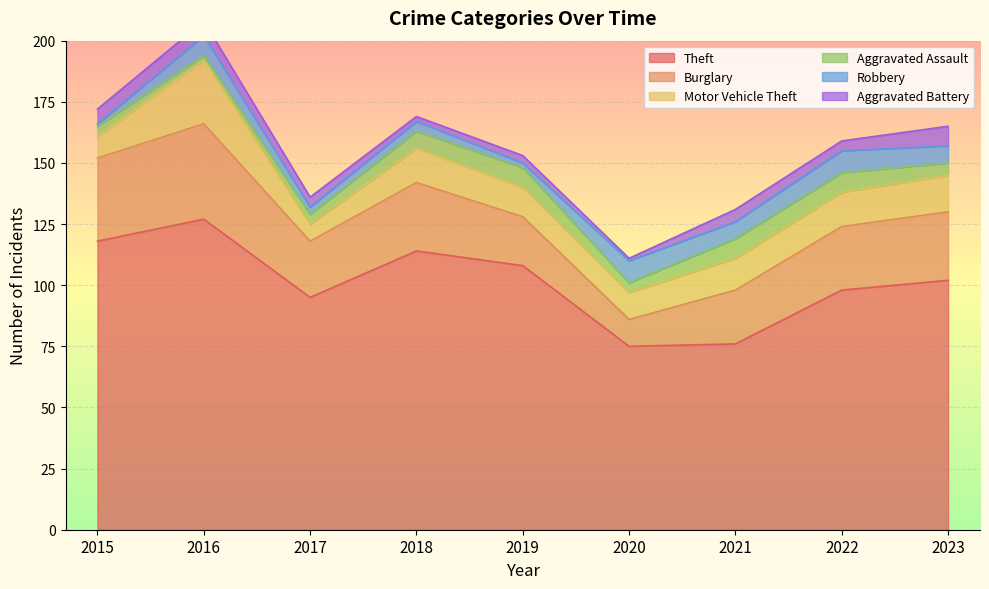

What is the average value of the Aggravated Battery series?

4